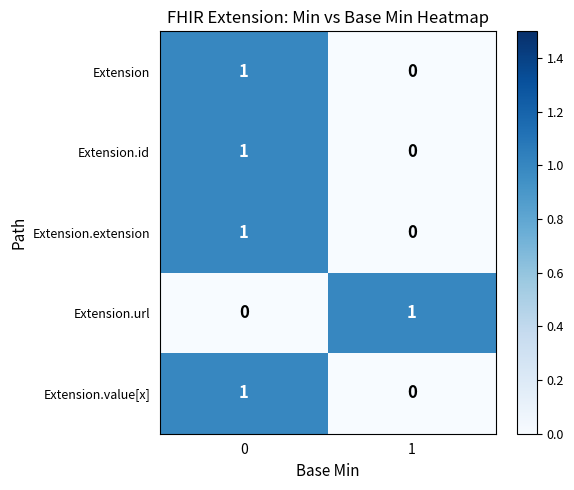

Is it true that Extension.url equals 0 at 0?

True